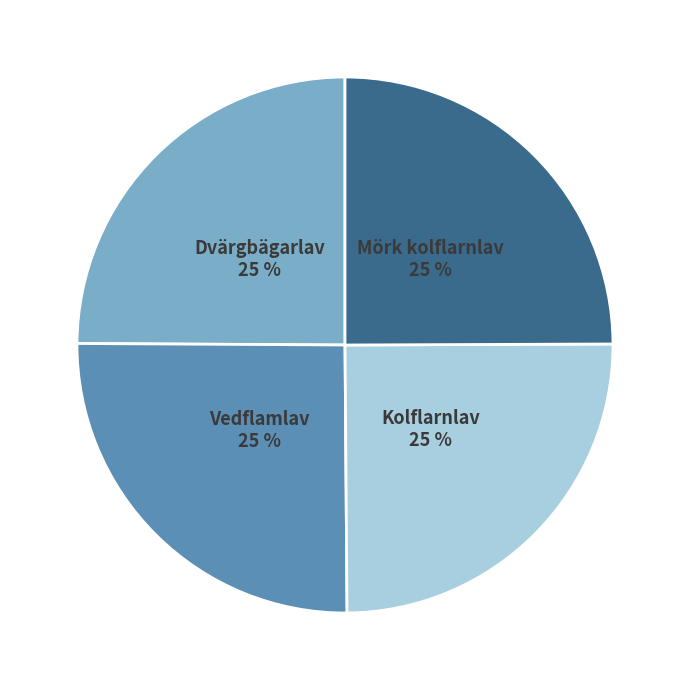

Does any single category account for the majority?

No